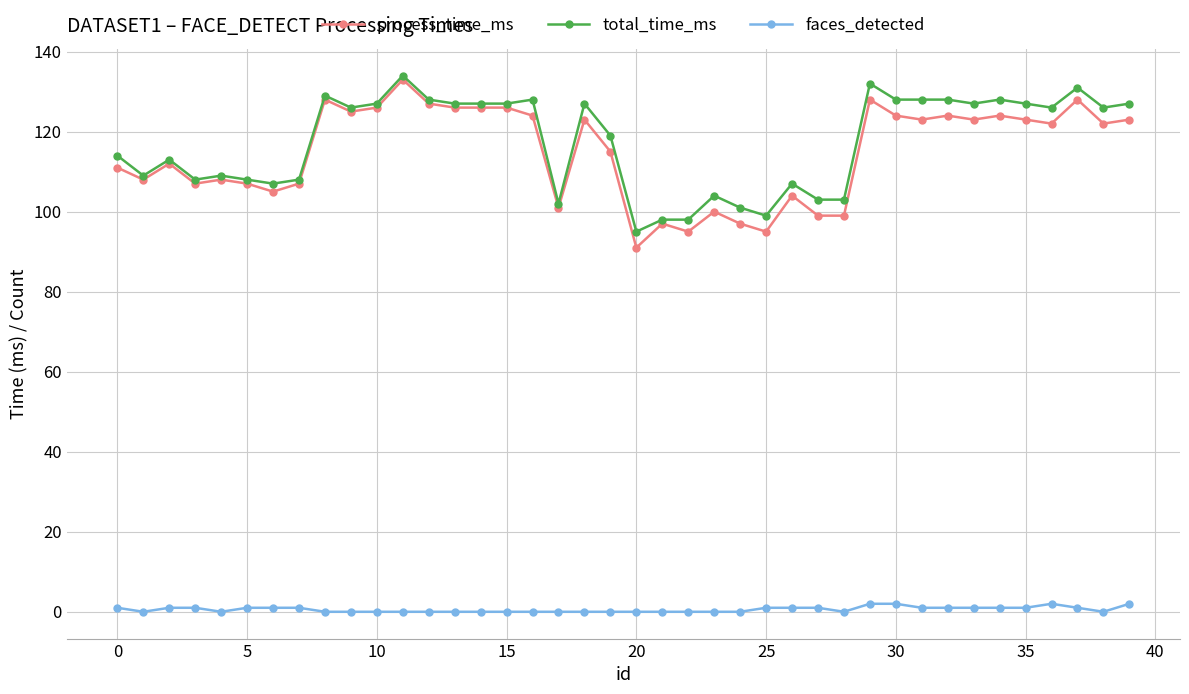

What is the sum of all process_time_ms values?

4586